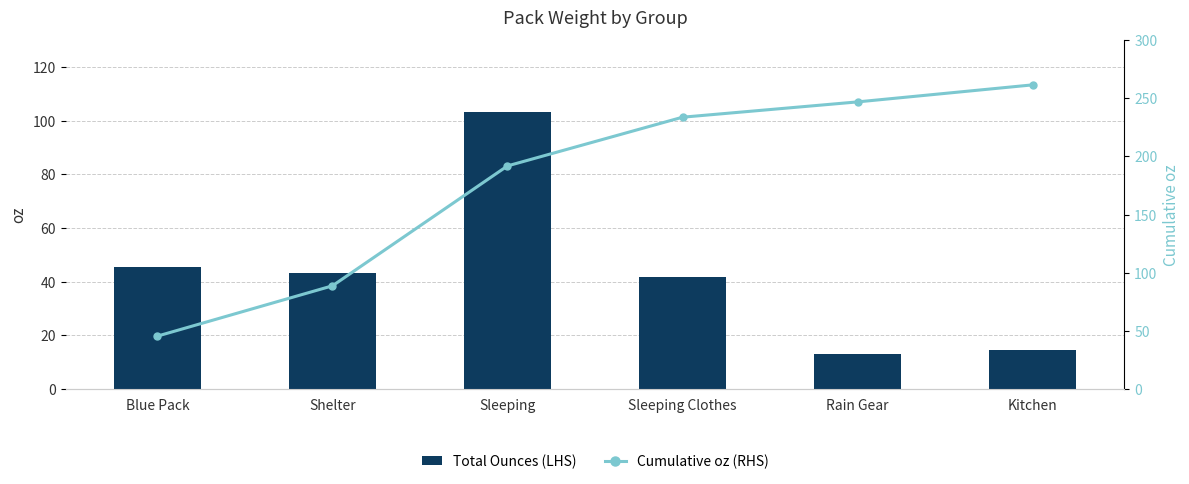

The Total Ounces (LHS) series shows 9.6 at Sleeping Clothes. True or false?

False